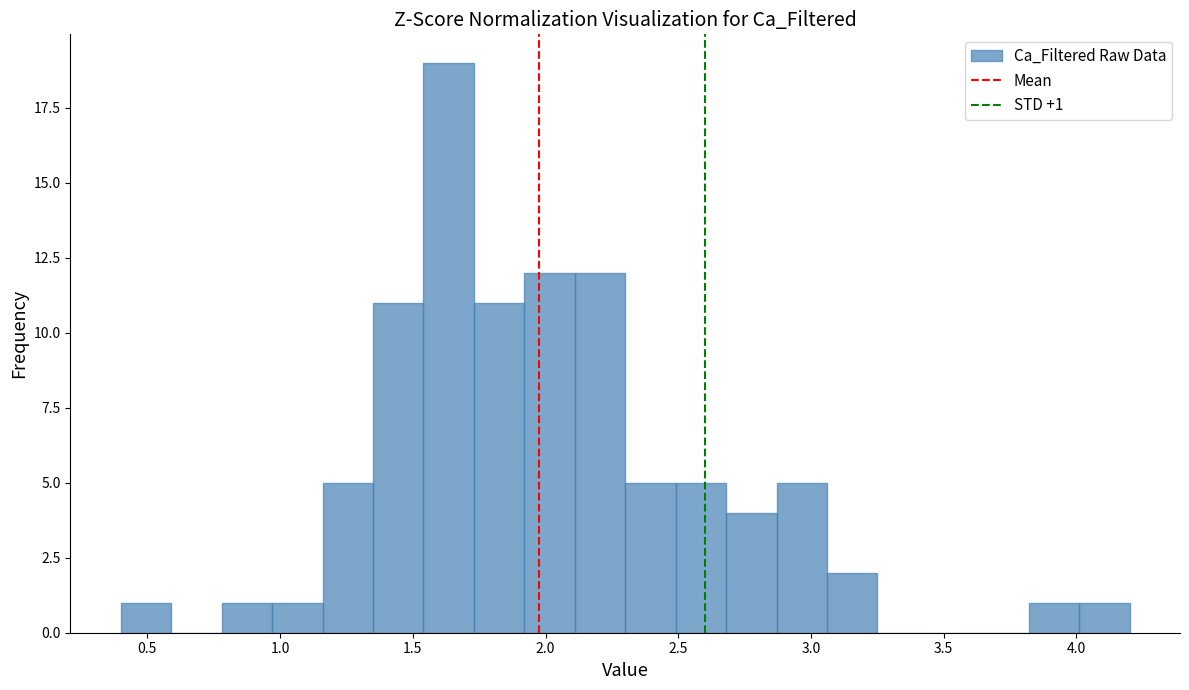

Around what value on the x-axis is the tallest bar? Give the approximate position of its centre, as read against the axis.

1.65